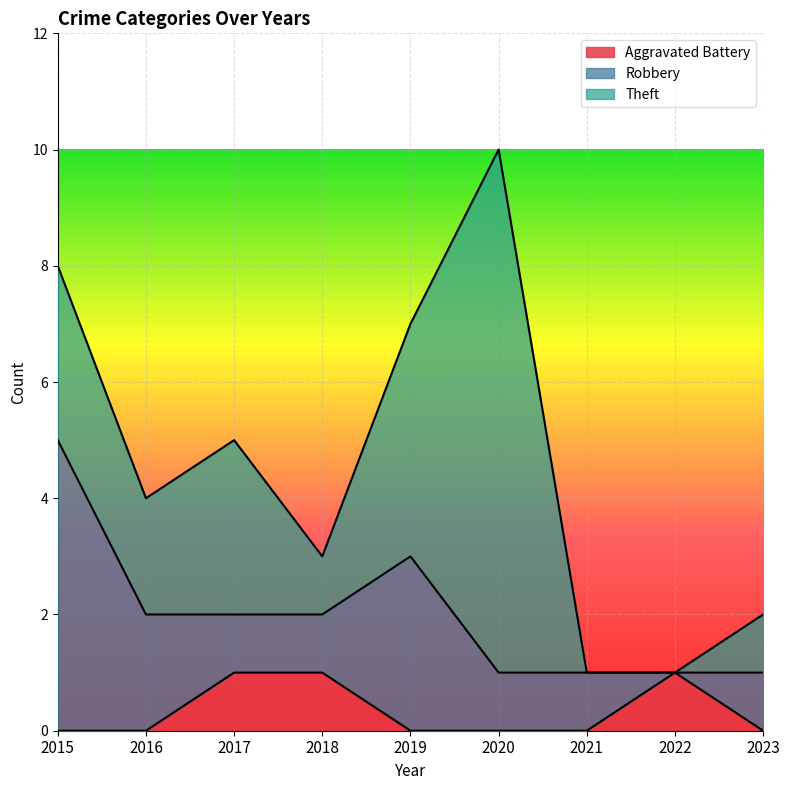

How many Robbery values are between 1 and 2?

6